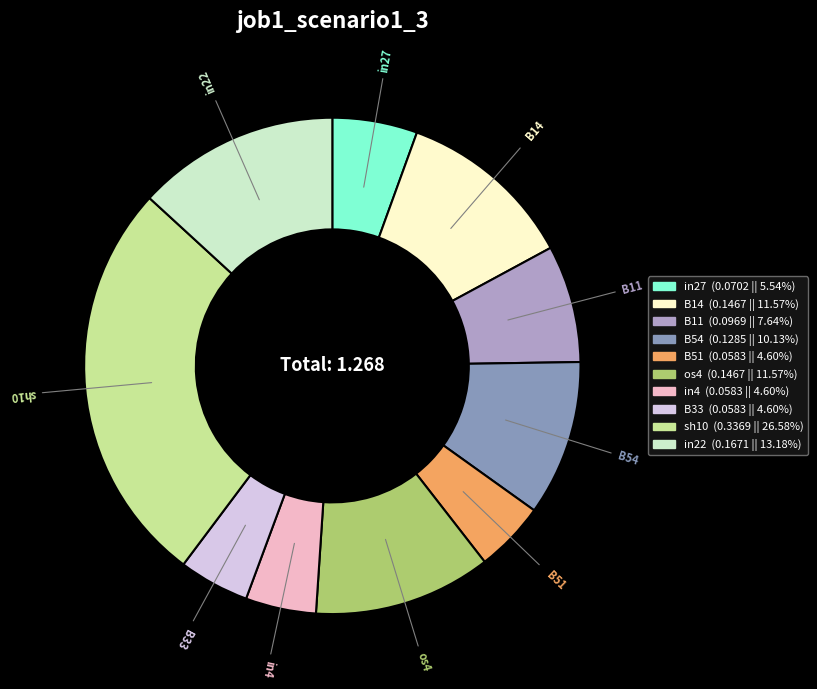

Combined, do B54 and B51 account for over 50%?

No